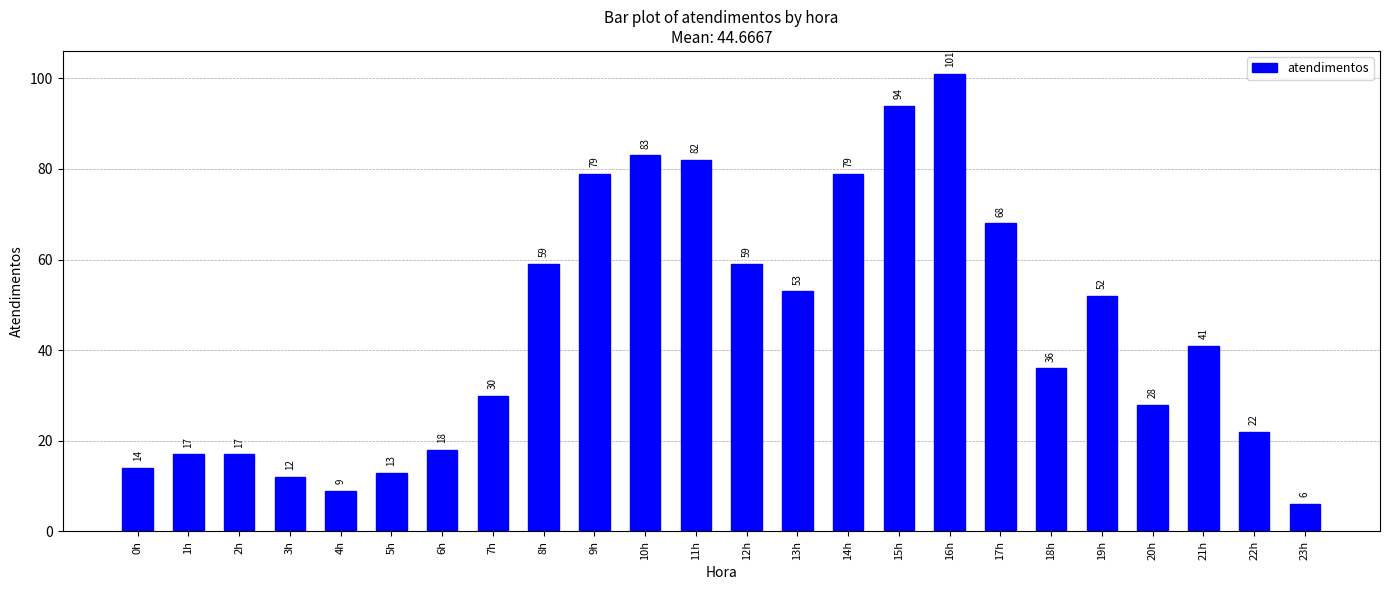

What is the smallest value displayed?

6